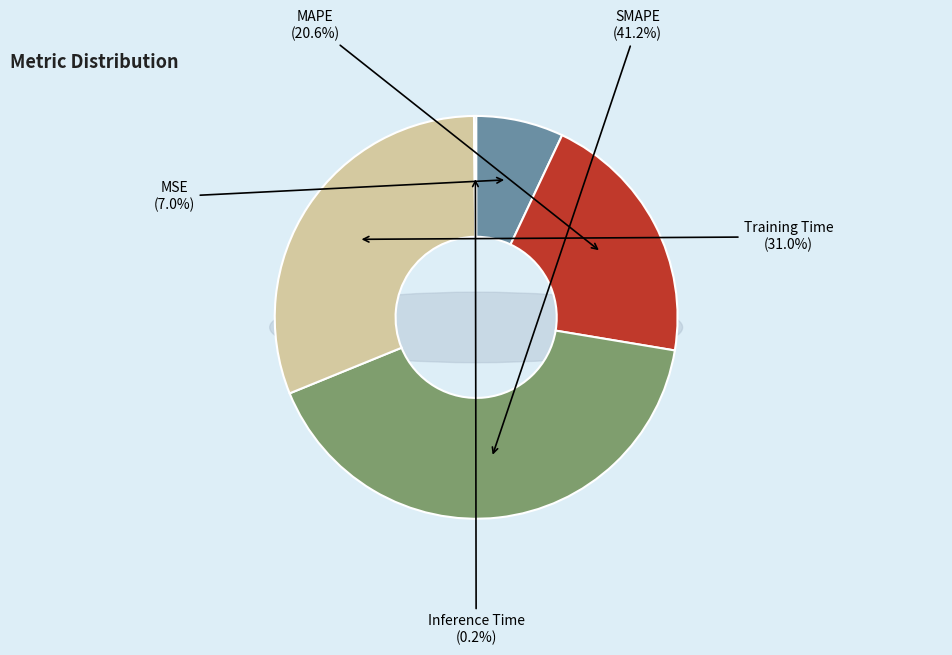

How many segments does this pie chart have?

5